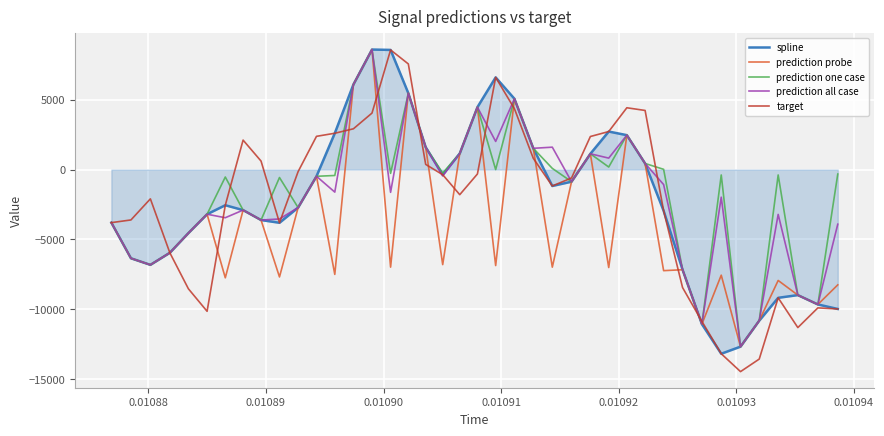

What is the smallest value displayed?

-14469.3